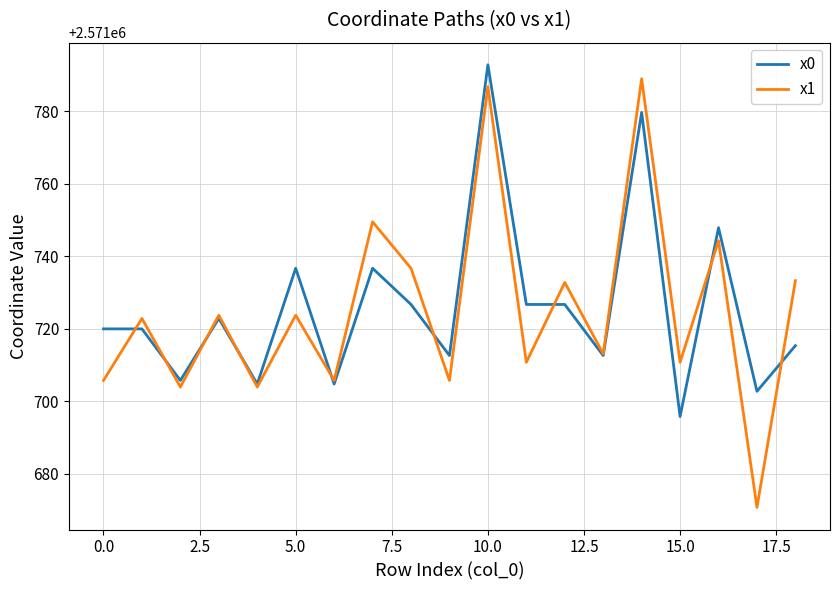

How many intersections are there between x1 and x0?

9